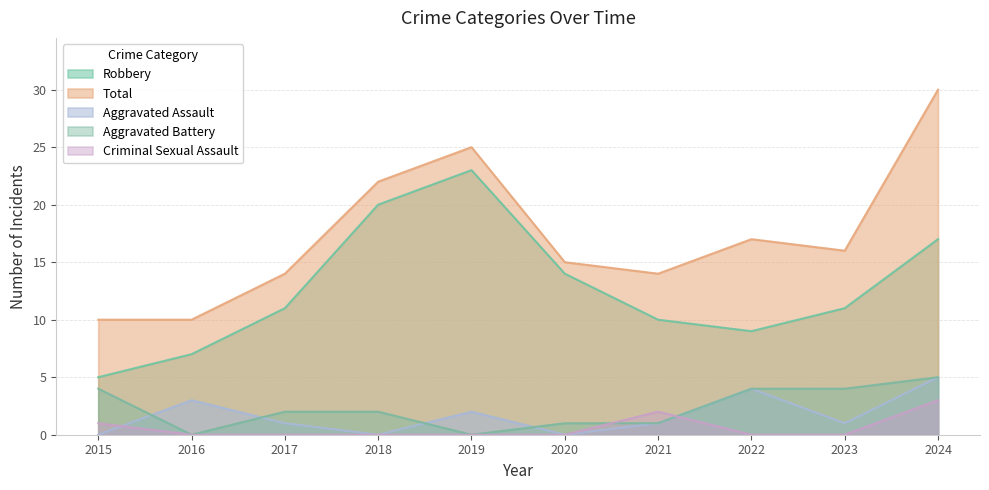

What is the difference between the maximum and minimum values in the Total series?

20